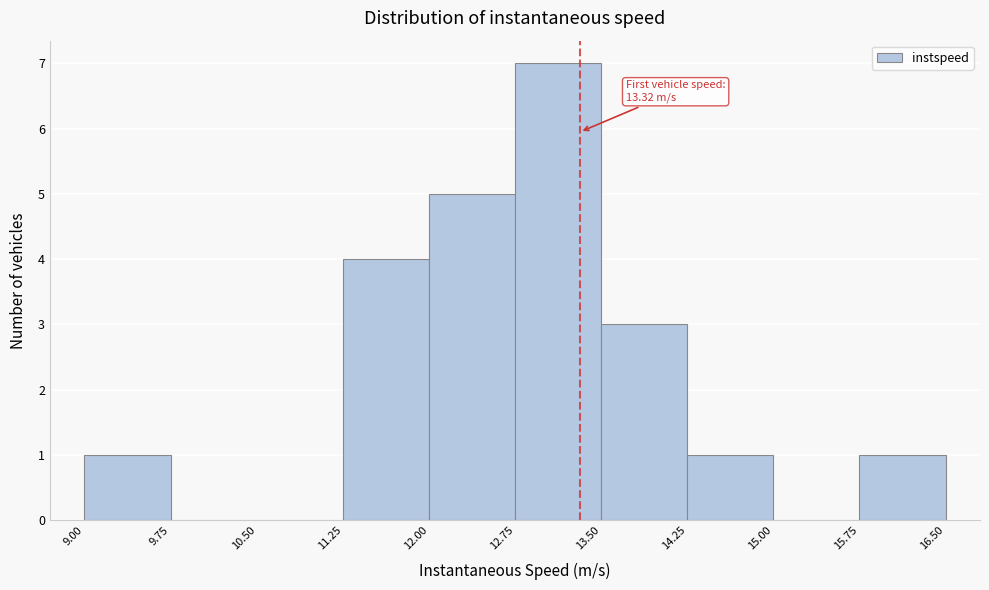

Which range on the x-axis has the tallest bar?

12.75 to 13.50